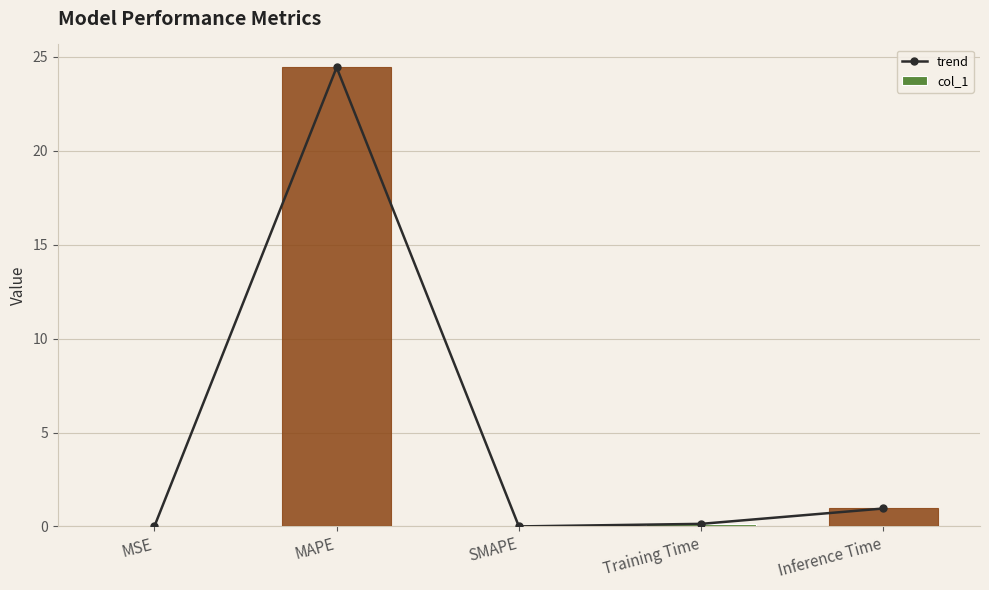

Between Training Time and MAPE, which is larger?

MAPE